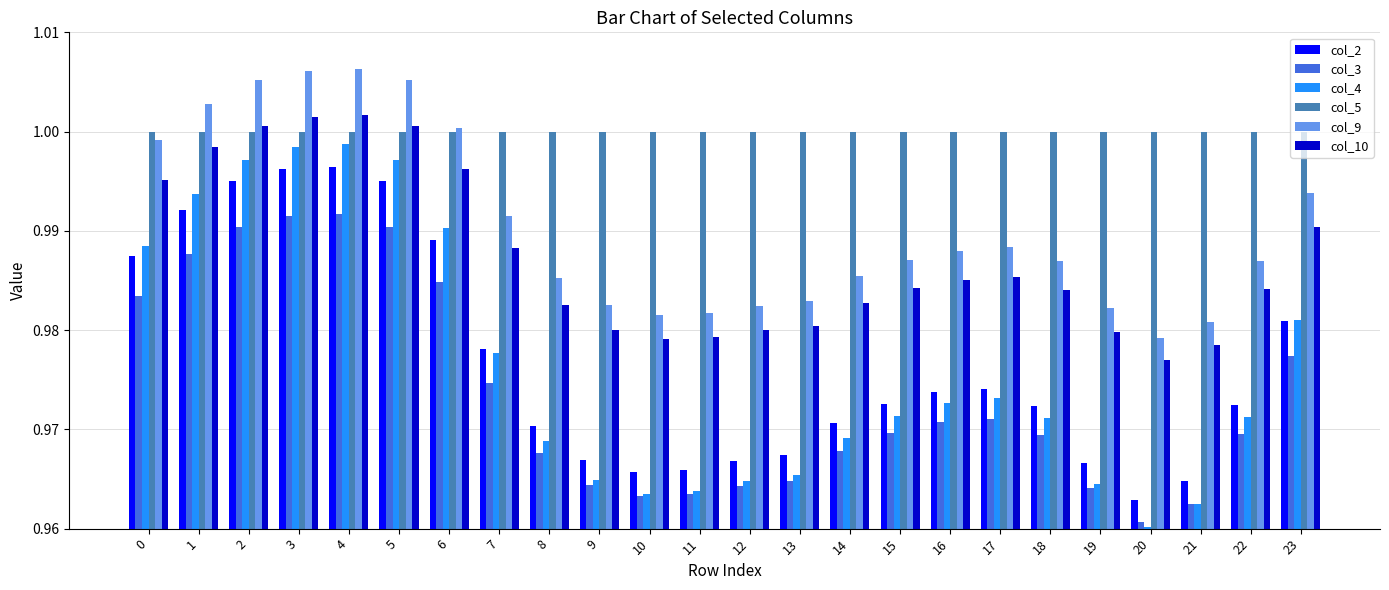

Are the bars grouped side by side (vs. stacked)?

Yes